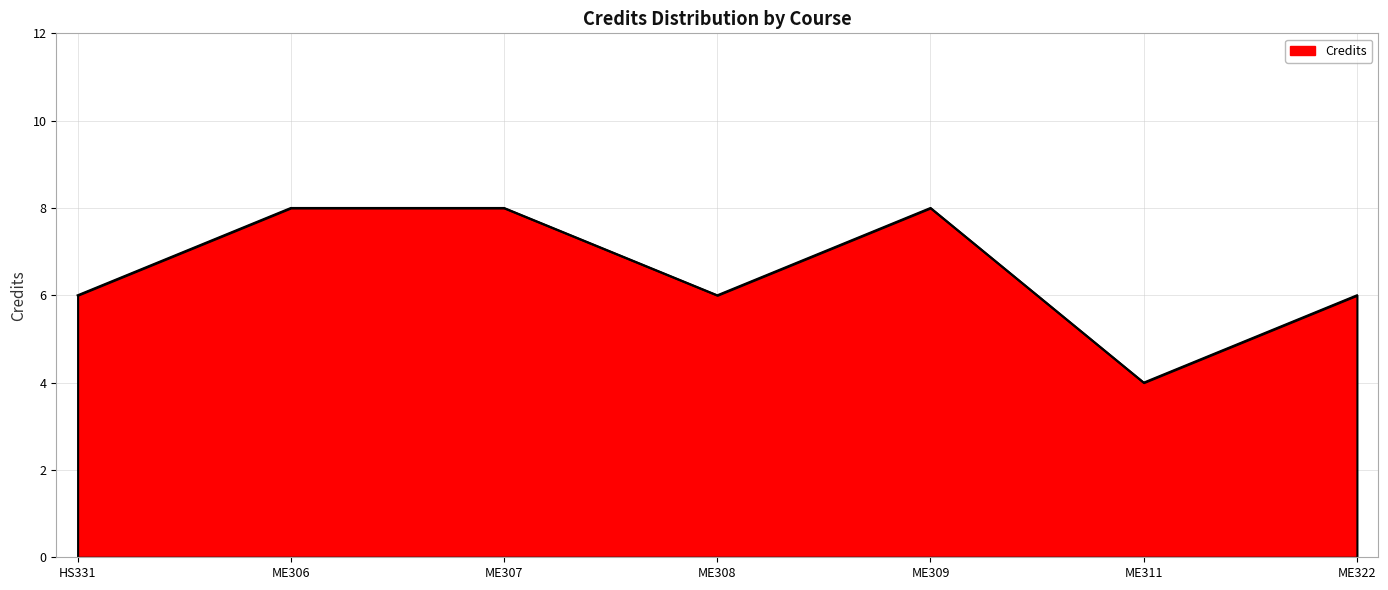

Reading left to right, what are all the values shown in this chart?

HS331=6	ME306=8	ME307=8	ME308=6	ME309=8	ME311=4	ME322=6